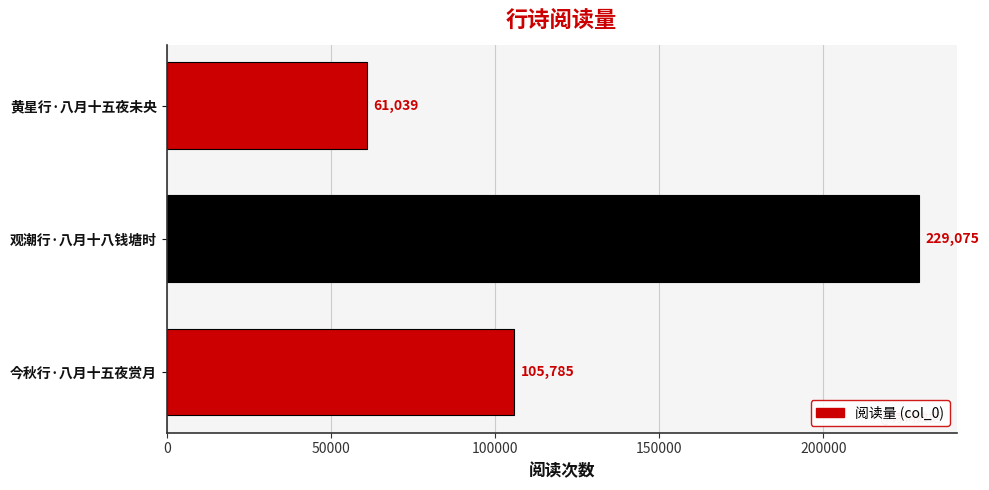

What is the difference between the maximum and minimum values?

168036